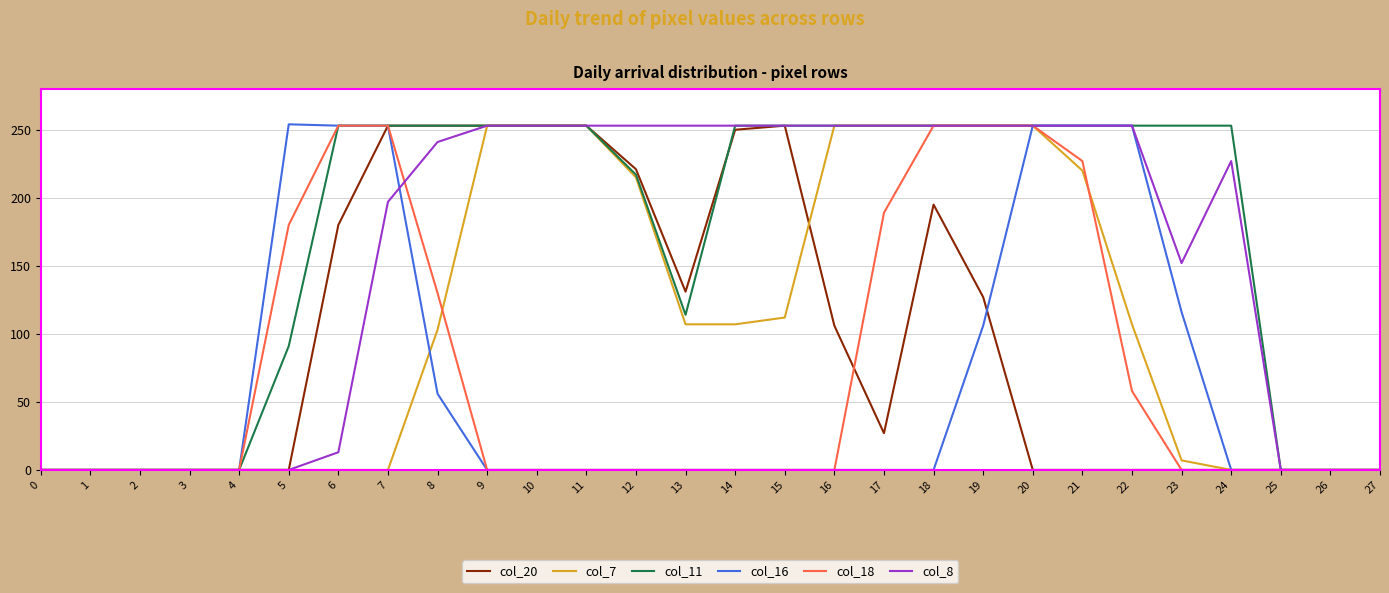

True or false: col_7 has a value of 98 at 16.

False